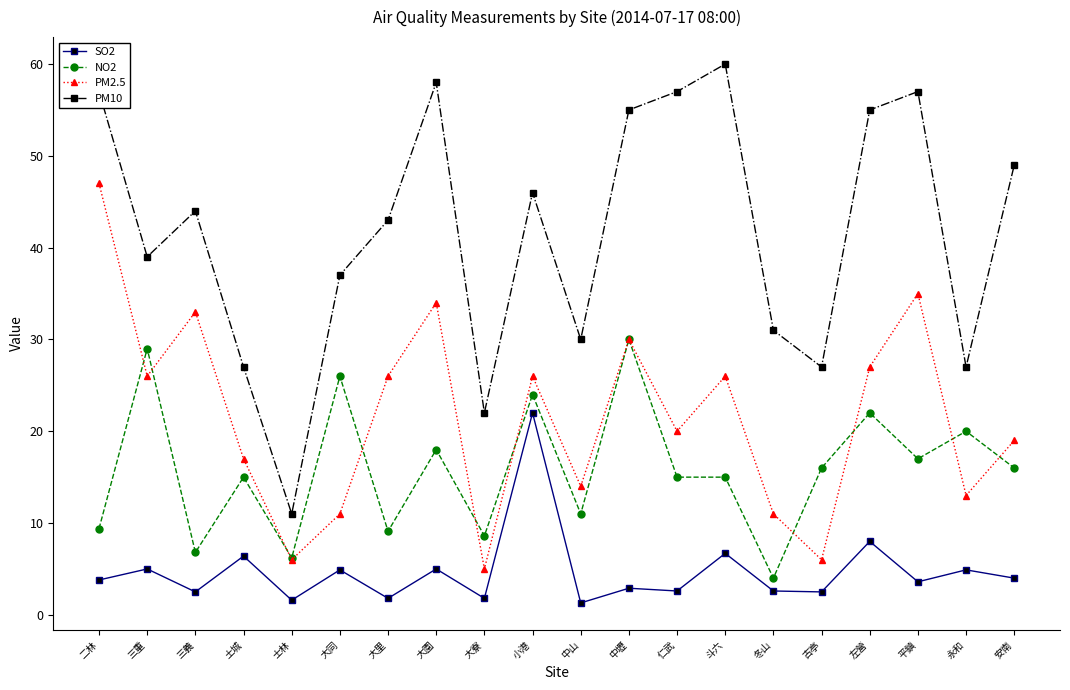

What is the value of the NO2 point at the 11th from the left?

11.0